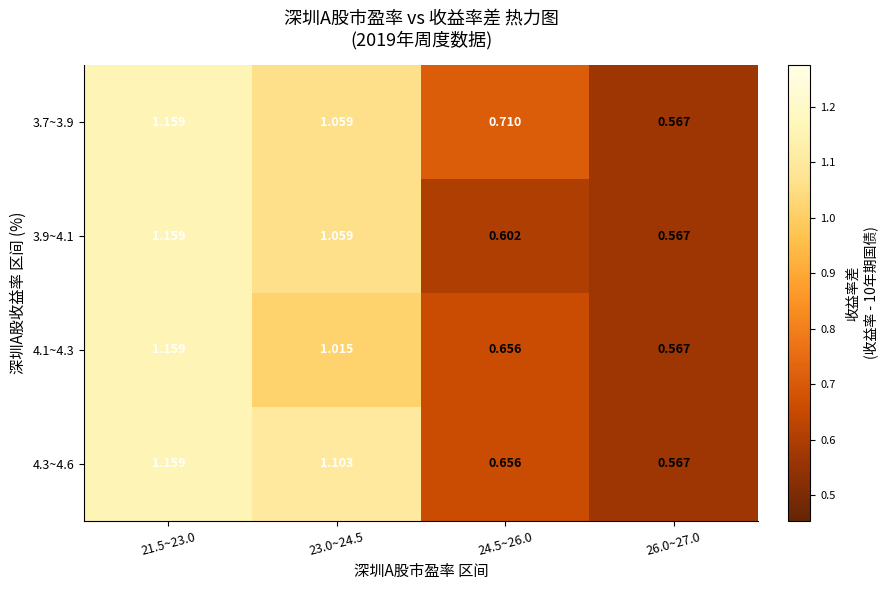

Is the value of 4.3~4.6 at 24.5~26.0 greater than the value of 4.1~4.3 at 23.0~24.5?

No